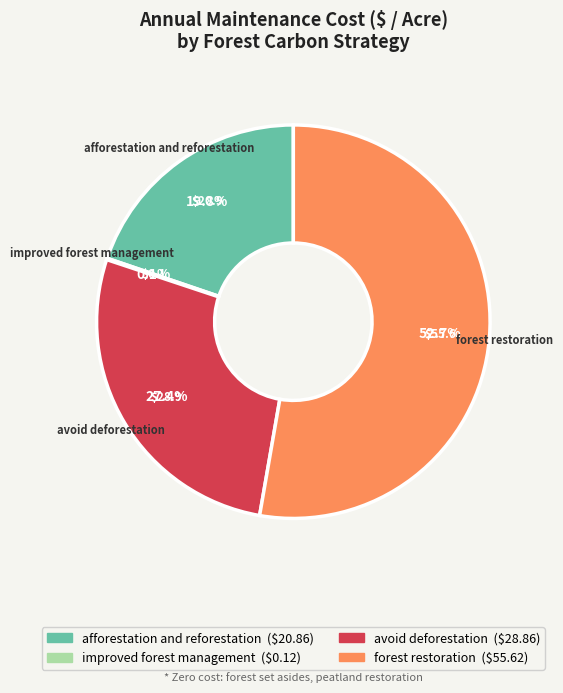

Does any single category account for the majority?

Yes